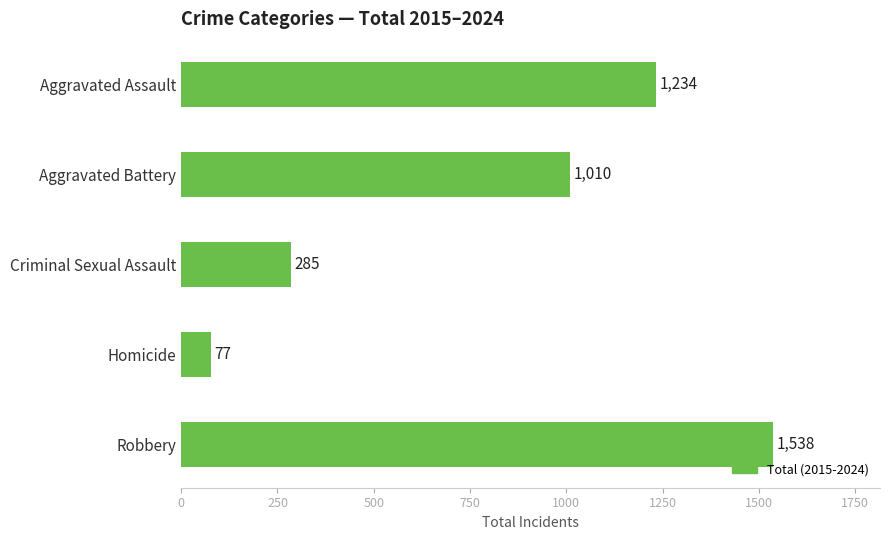

Reading top to bottom, list all the values displayed in this chart.

1234	1010	285	77	1538